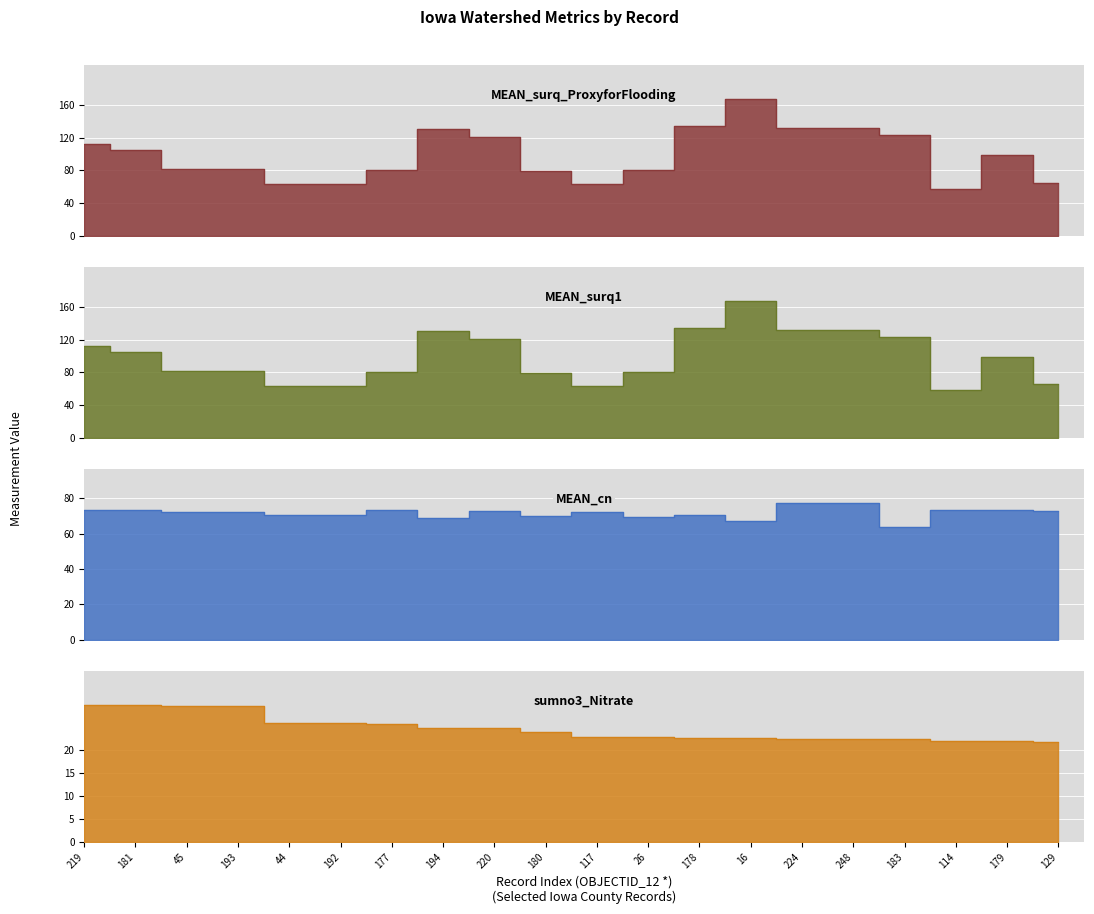

True or false: MEAN_surq1 and sumno3_Nitrate cross at least once.

False